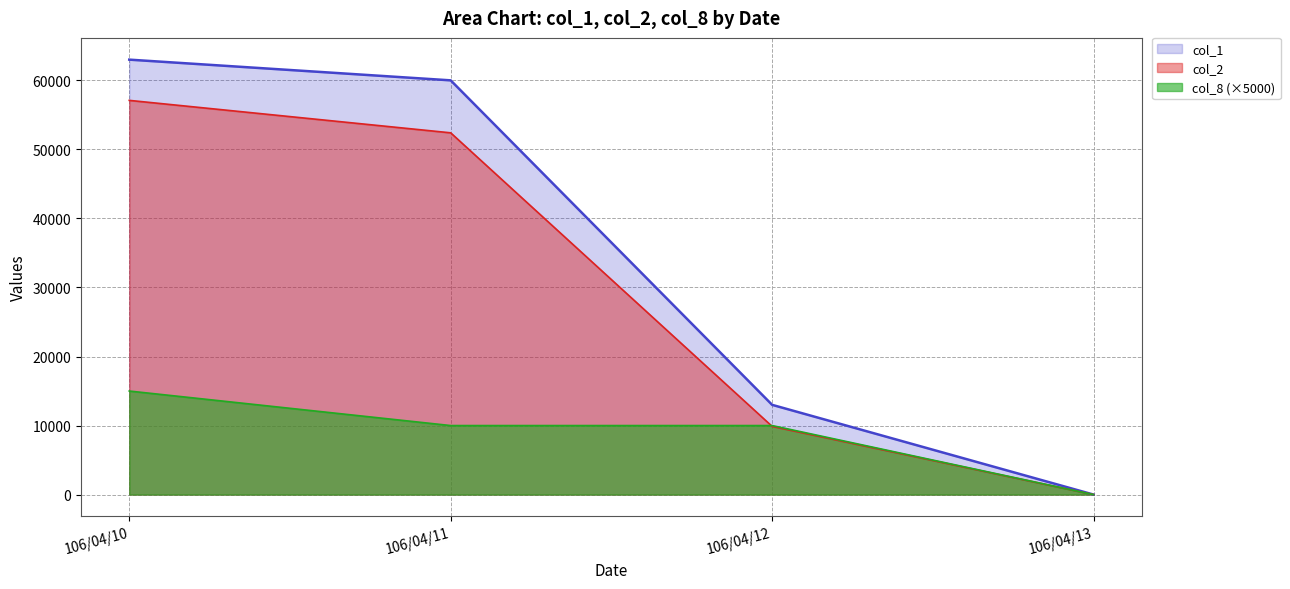

How many data points in col_2 are less than 52400?

2